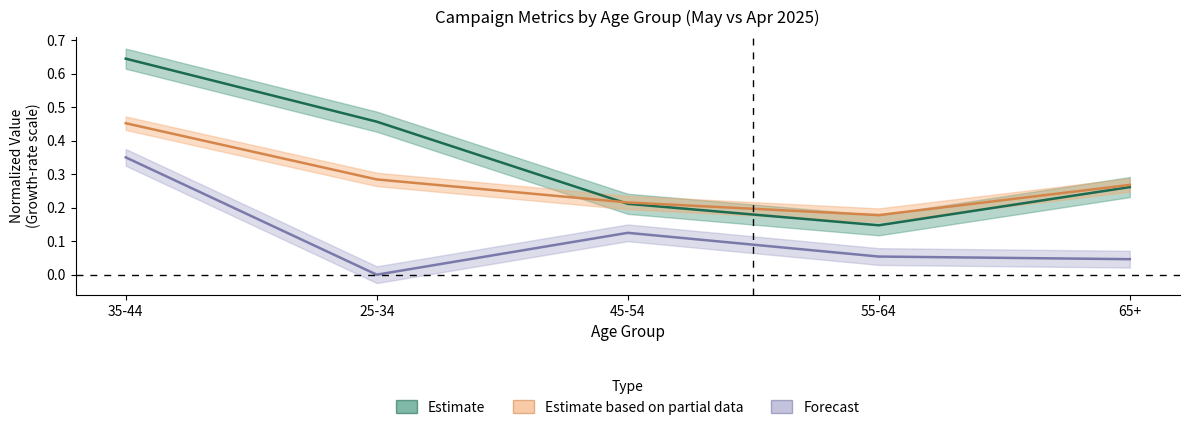

The value of Estimate at 35-44 is 0.6. True or false?

True